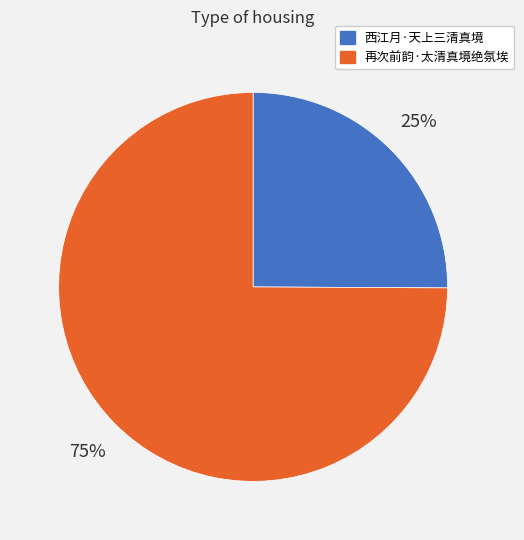

Rank the categories by value from highest to lowest.

再次前韵·太清真境绝氛埃, 西江月·天上三清真境